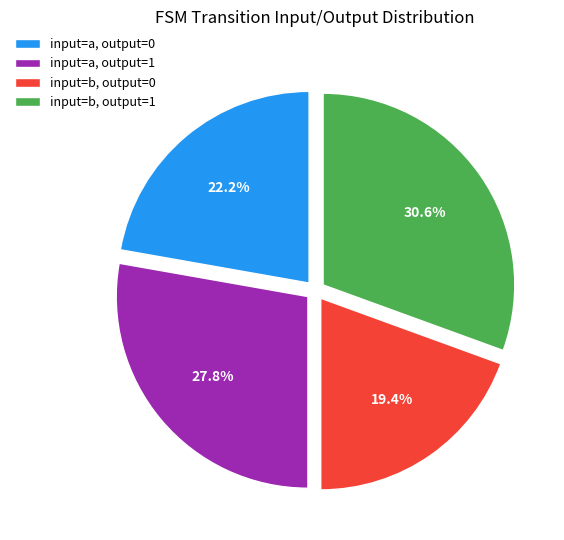

Rank the categories by value from lowest to highest.

input=b, output=0, input=a, output=0, input=a, output=1, input=b, output=1